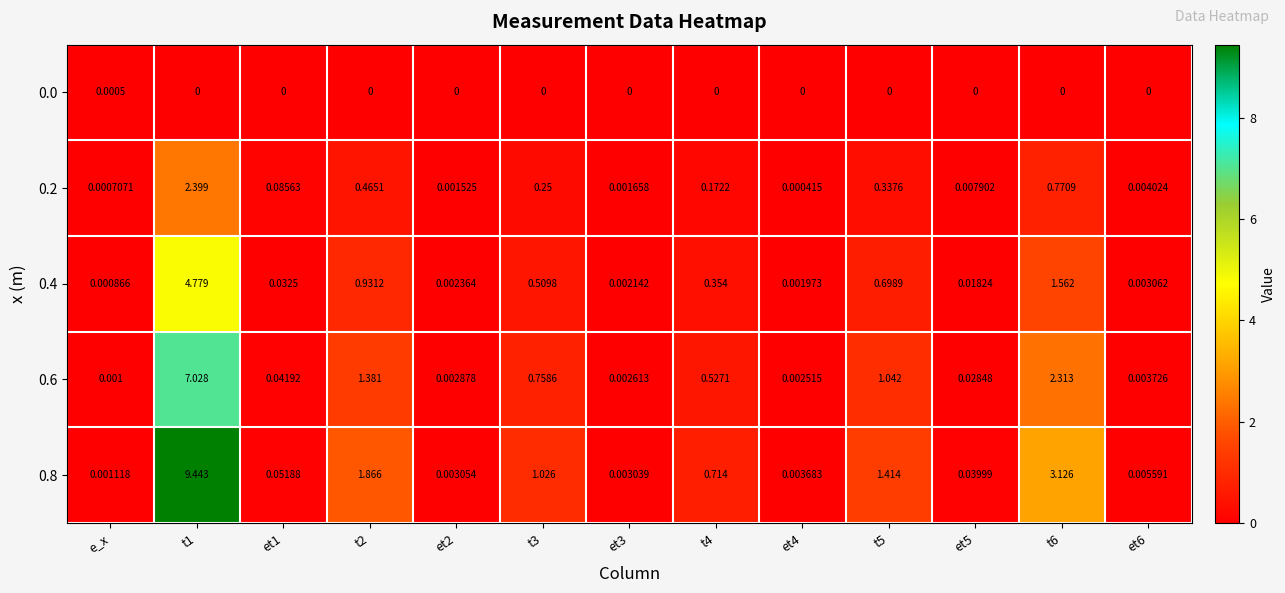

Which category has the lowest value in the 0.4 series?

e_x